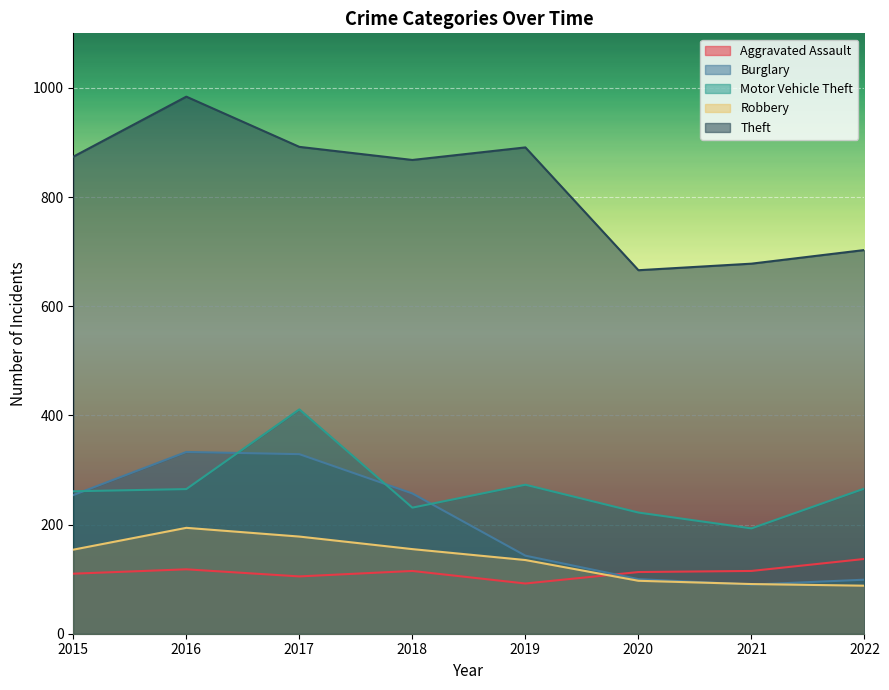

How many lines are shown in the chart?

5